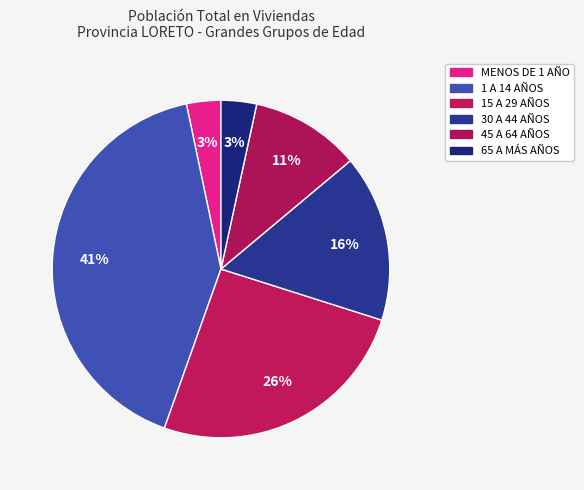

True or false: MENOS DE 1 AÑO accounts for 9% of the total.

False